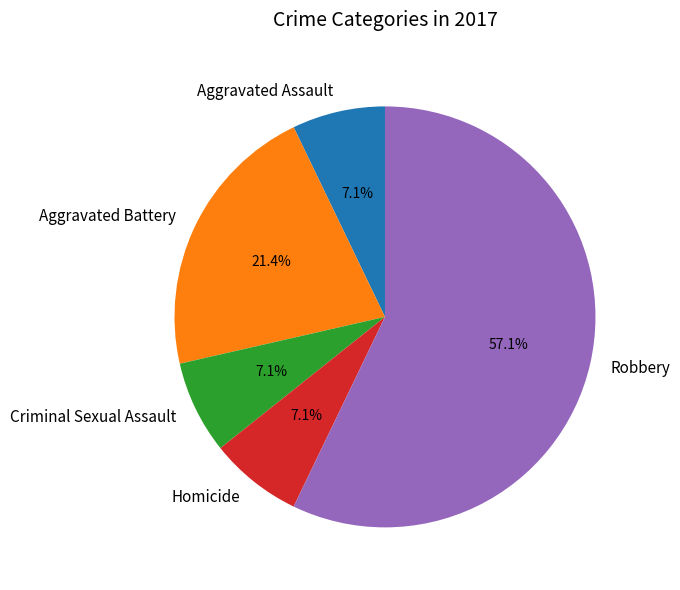

To the nearest percent, what is the average slice percentage?

20%